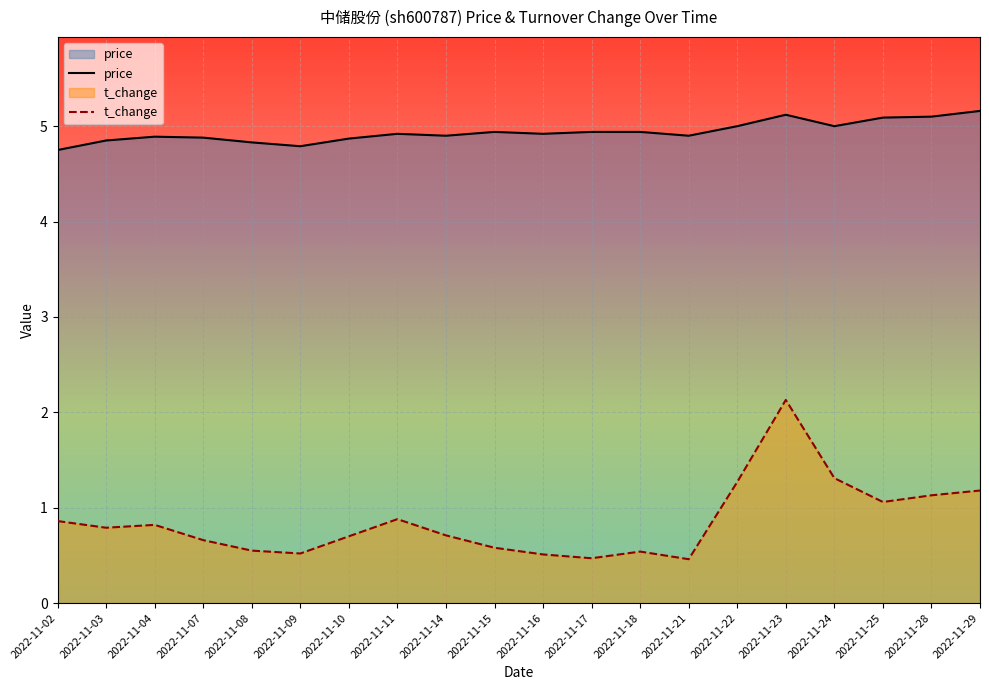

What is the sum of the t_change values at 2022-11-23 and 2022-11-07?

2.8